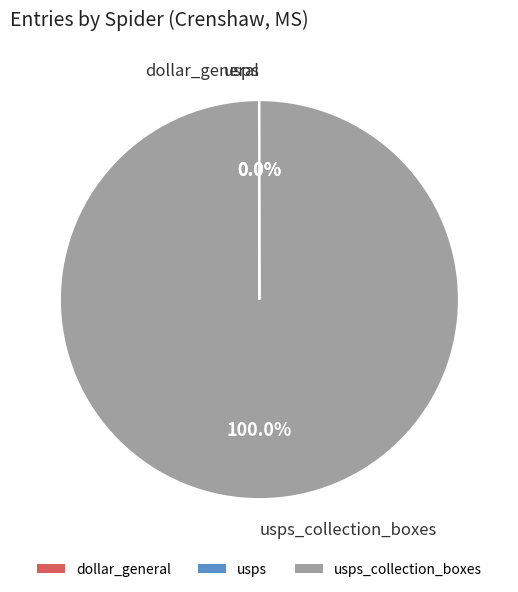

Is there any slice that represents more than half of the pie?

Yes